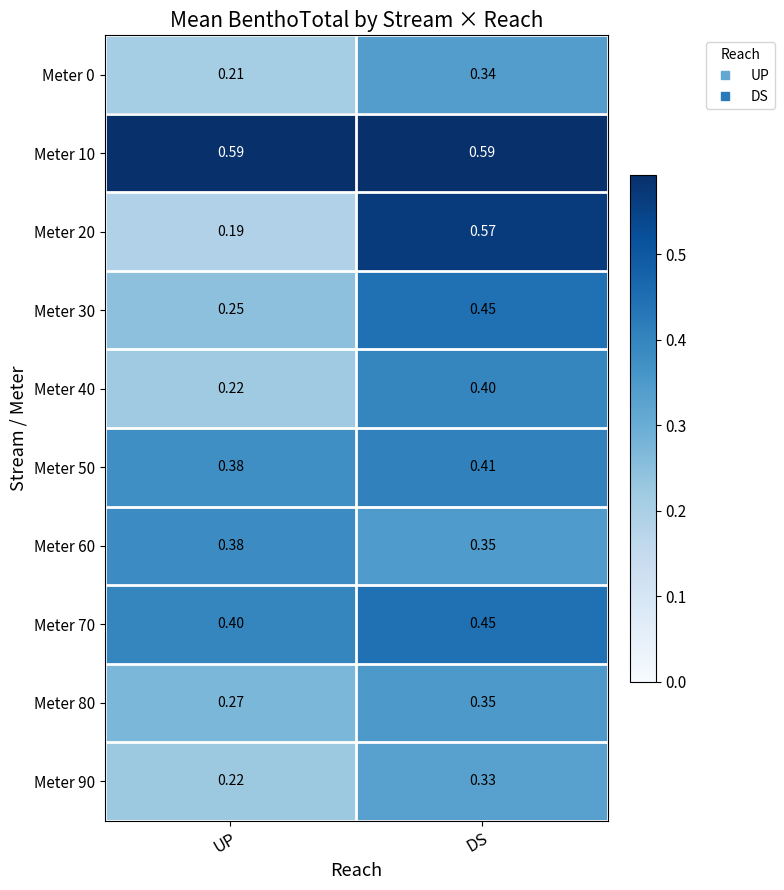

Which label corresponds to the smallest value in the chart?

UP